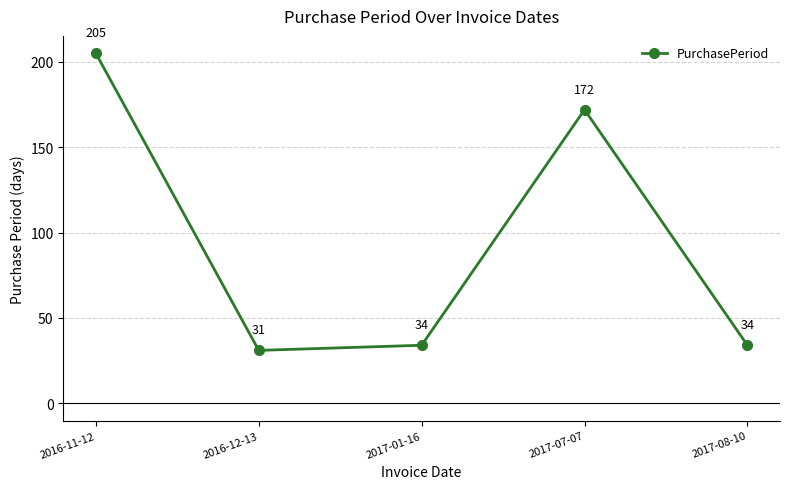

How many points are lower than both their immediate neighbors (excluding endpoints)?

1